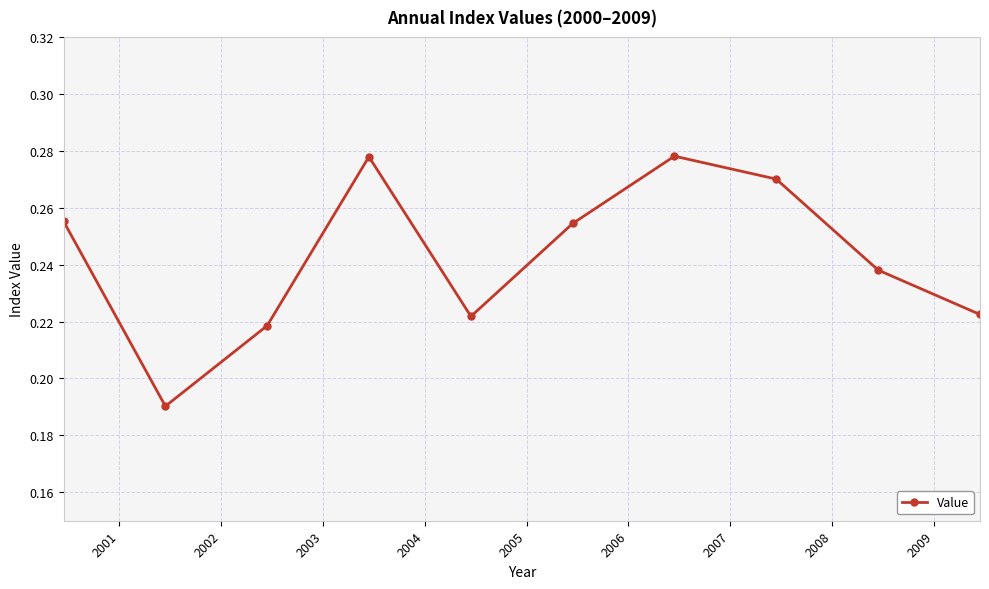

How many lines are shown in the chart?

1